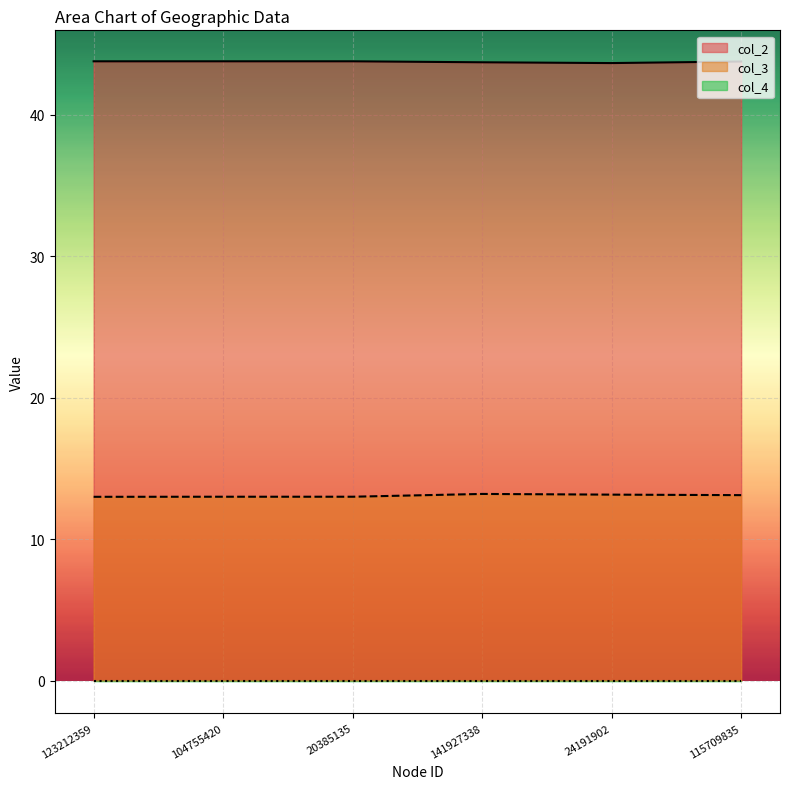

Which category has the lowest value in the col_2 series?

24191902